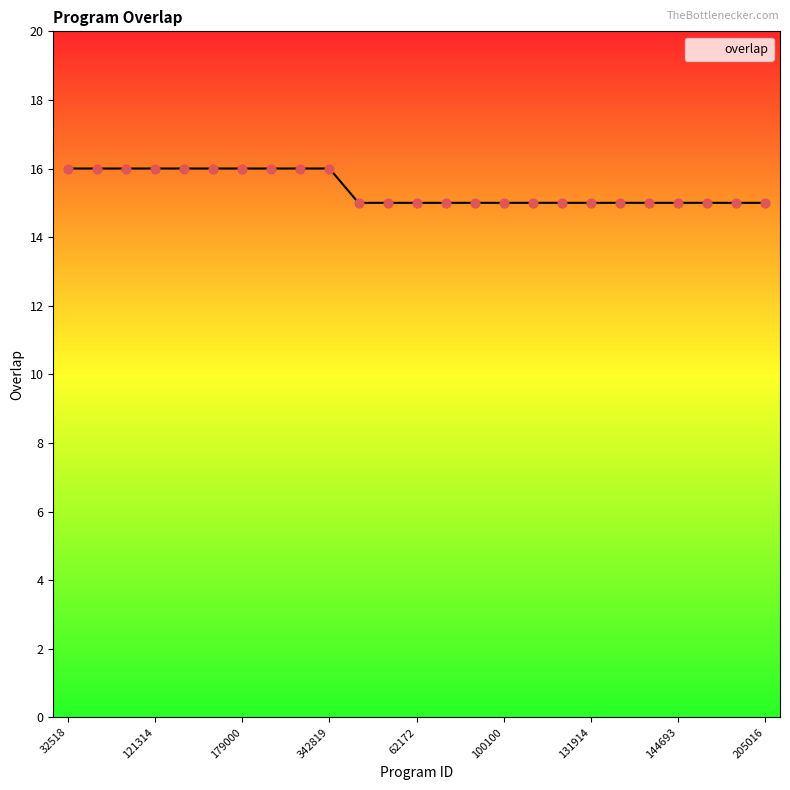

What is the greatest value displayed?

16